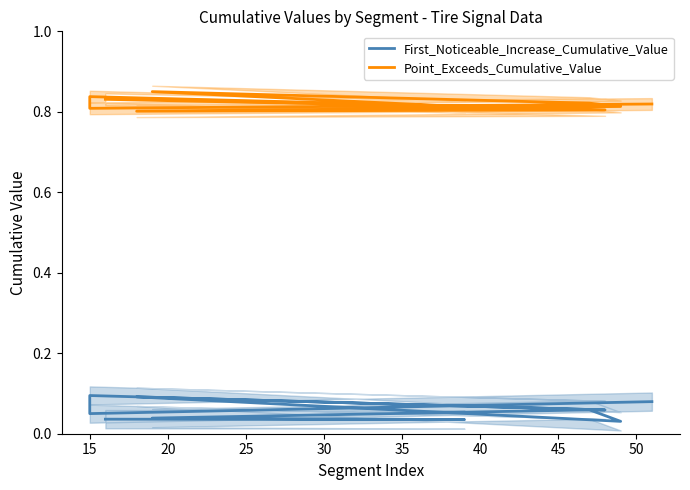

Which series has the widest spread of values?

First_Noticeable_Increase_Cumulative_Value